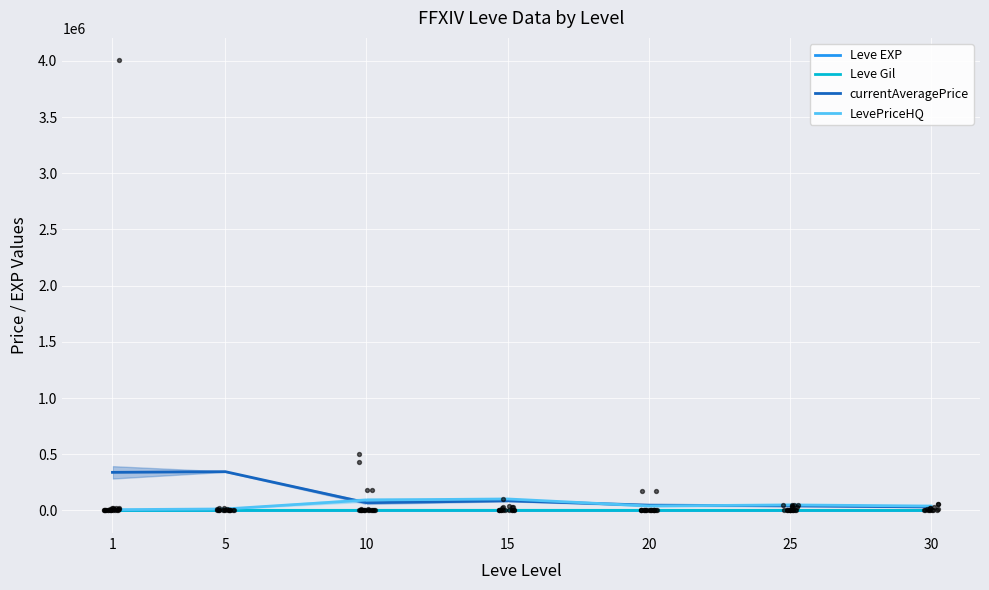

Is the value of Leve EXP at 1 greater than the value of LevePriceHQ at 25?

No